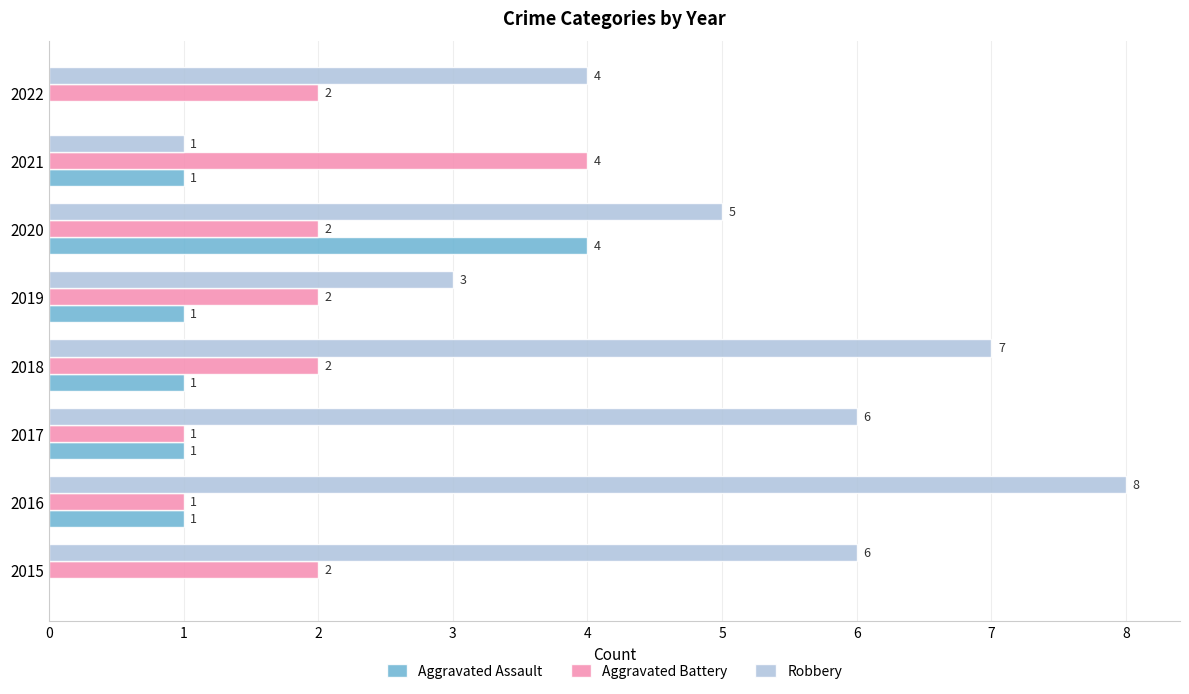

The value of Aggravated Assault at 2018 is 2. True or false?

False